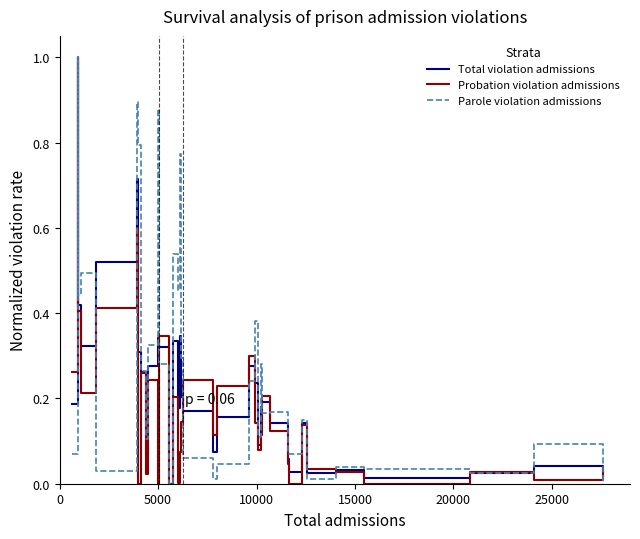

List the series in order of their overall mean, highest first.

Parole violation admissions, Total violation admissions, Probation violation admissions